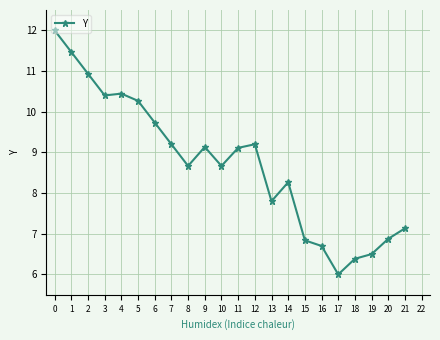

What is the approximate value at 10?

8.7